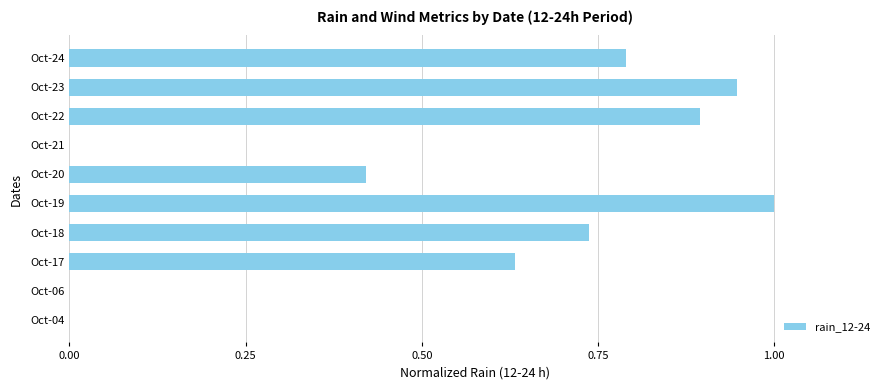

What is the sum of all values?

5.4